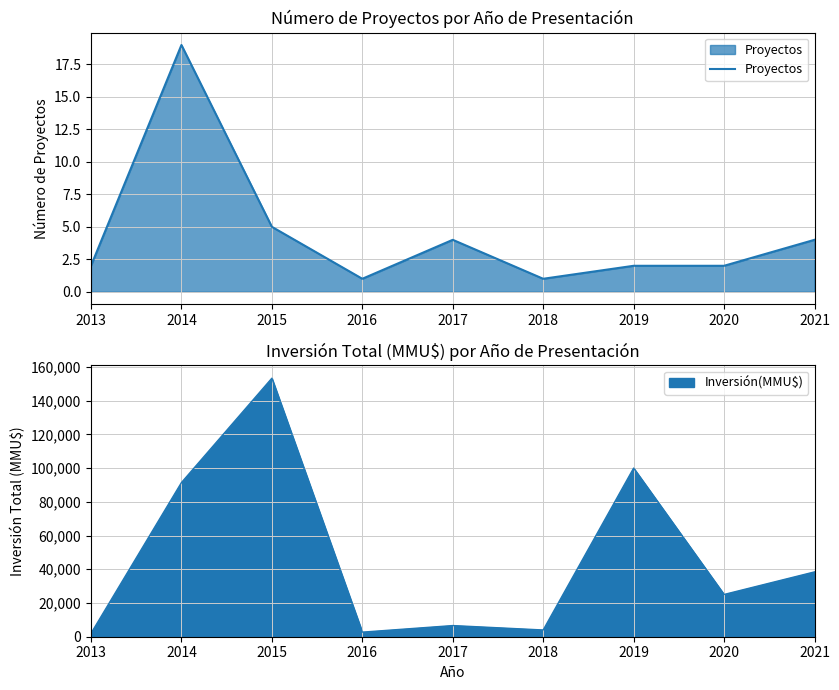

Which category has the lowest value across all series?

2016